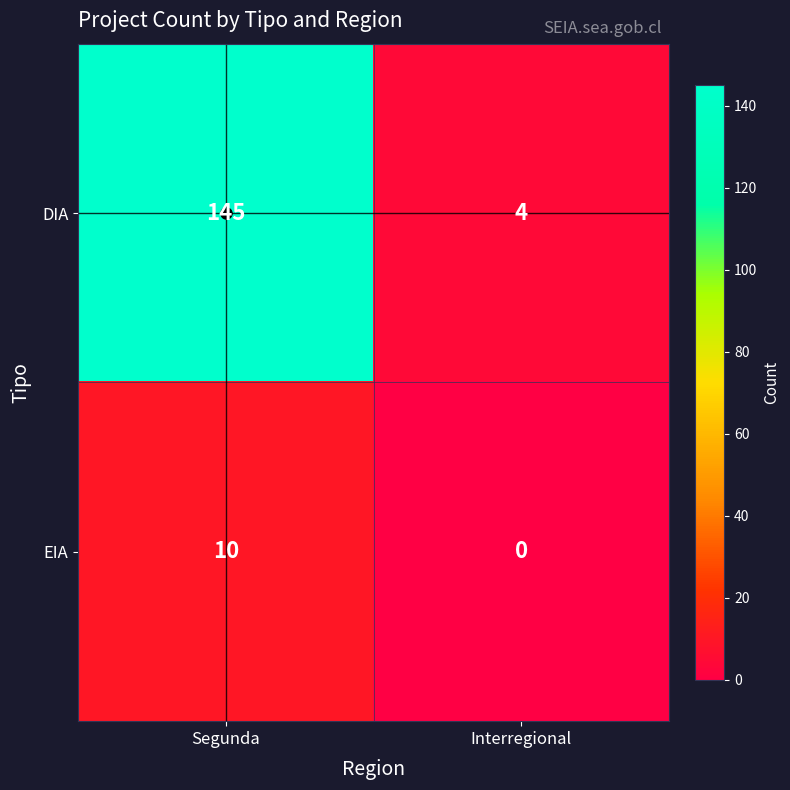

What is the difference between the maximum and minimum values in the EIA series?

10